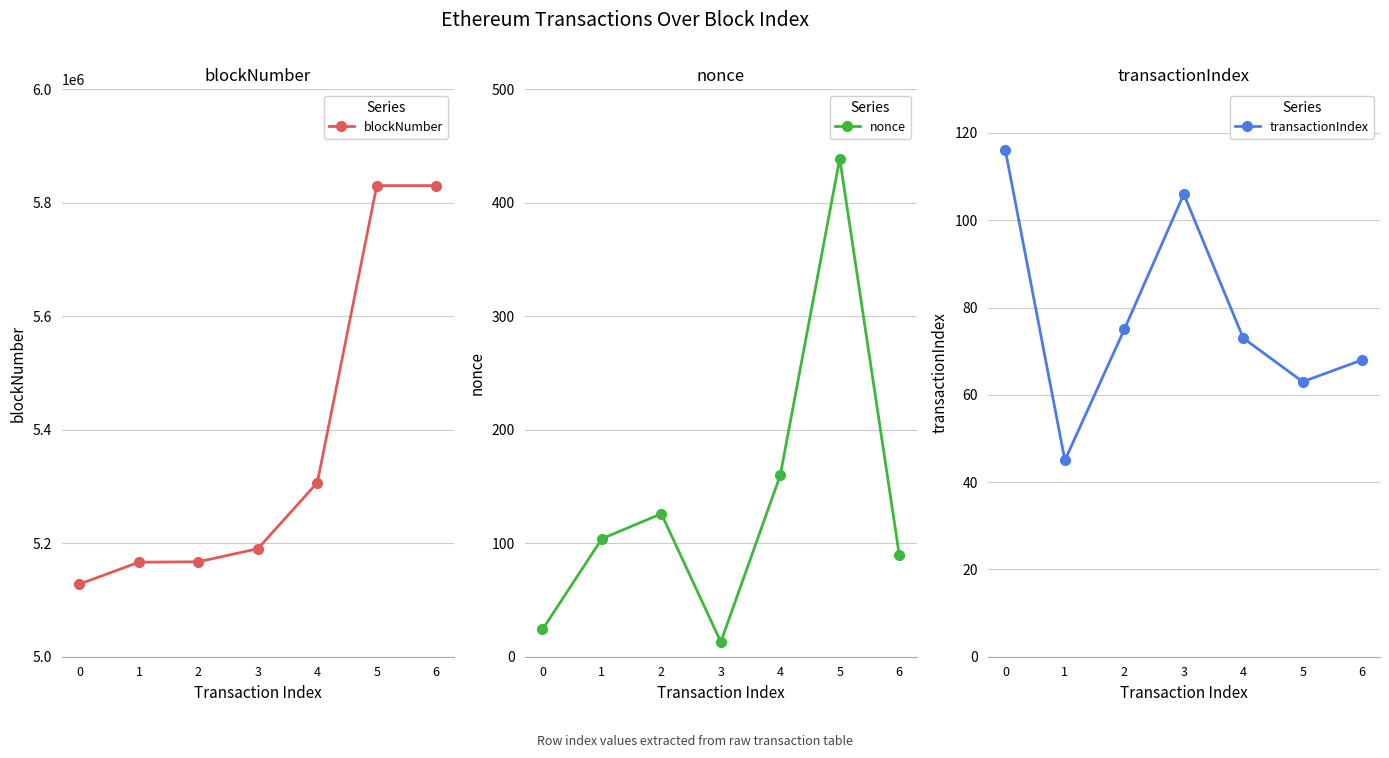

True or false: transactionIndex and blockNumber cross at least once.

False